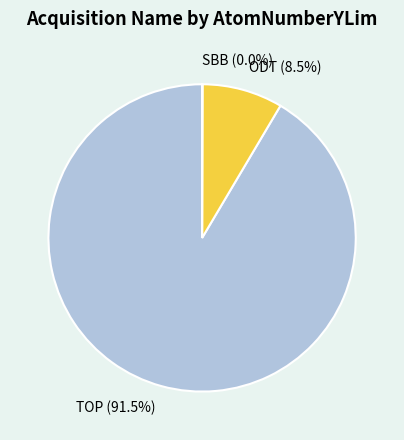

Which slice represents more than half of the pie?

TOP